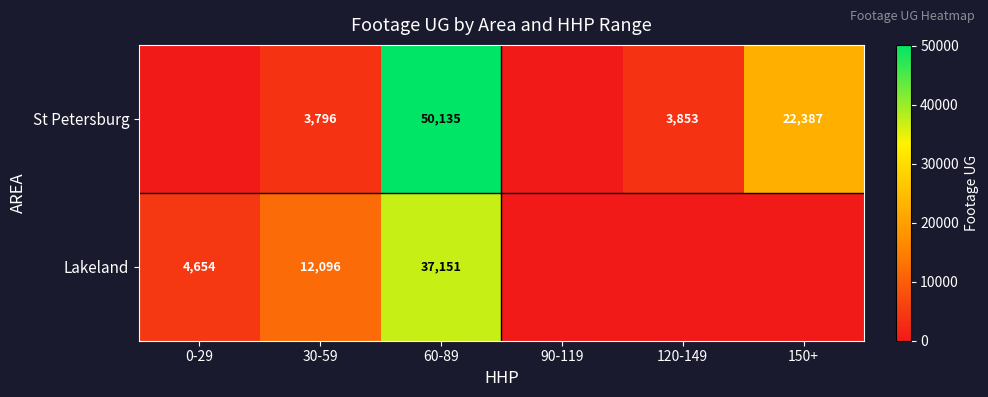

Between 60-89 and 90-119, which is larger?

60-89